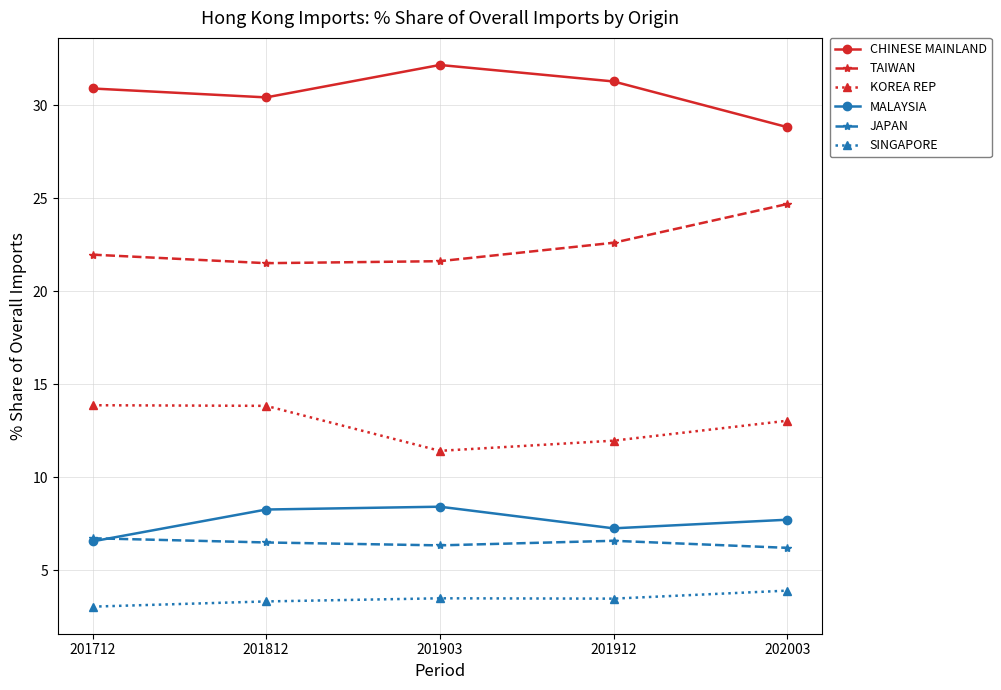

Rank the series at 201903 from highest to lowest value.

CHINESE MAINLAND, TAIWAN, KOREA REP, MALAYSIA, JAPAN, SINGAPORE